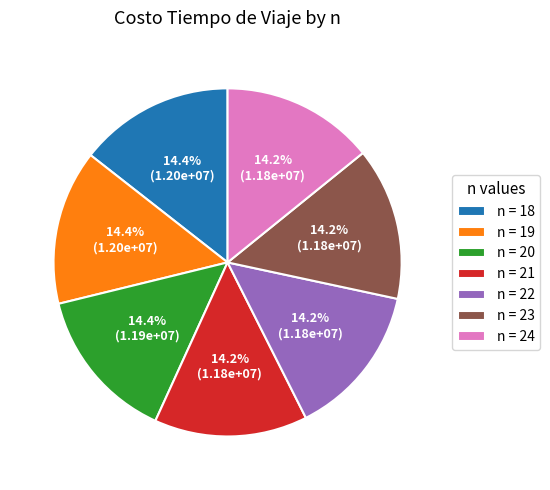

Does n = 19 account for over 50% of the chart?

No